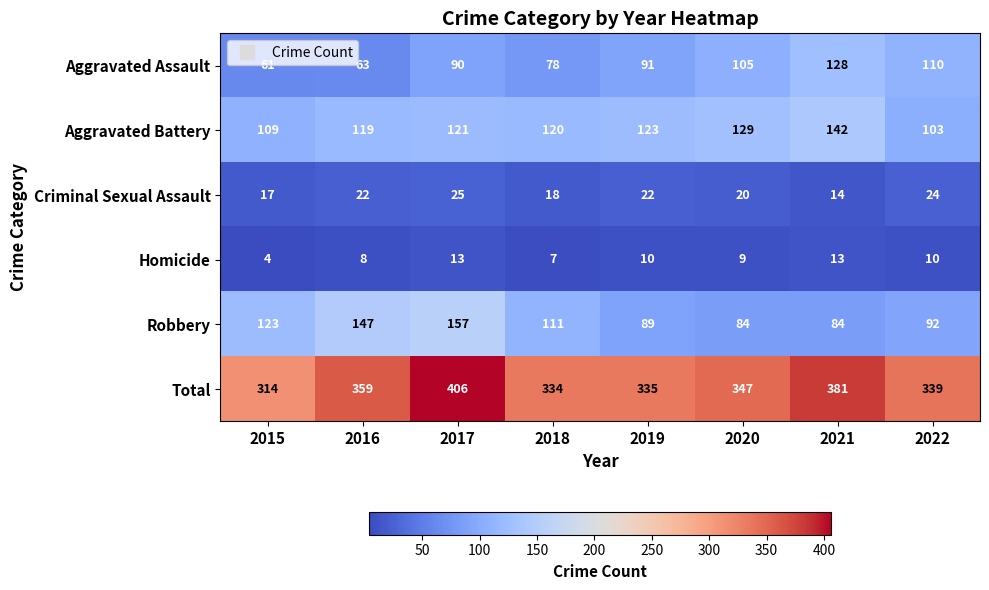

What is the minimum value shown in the chart?

4